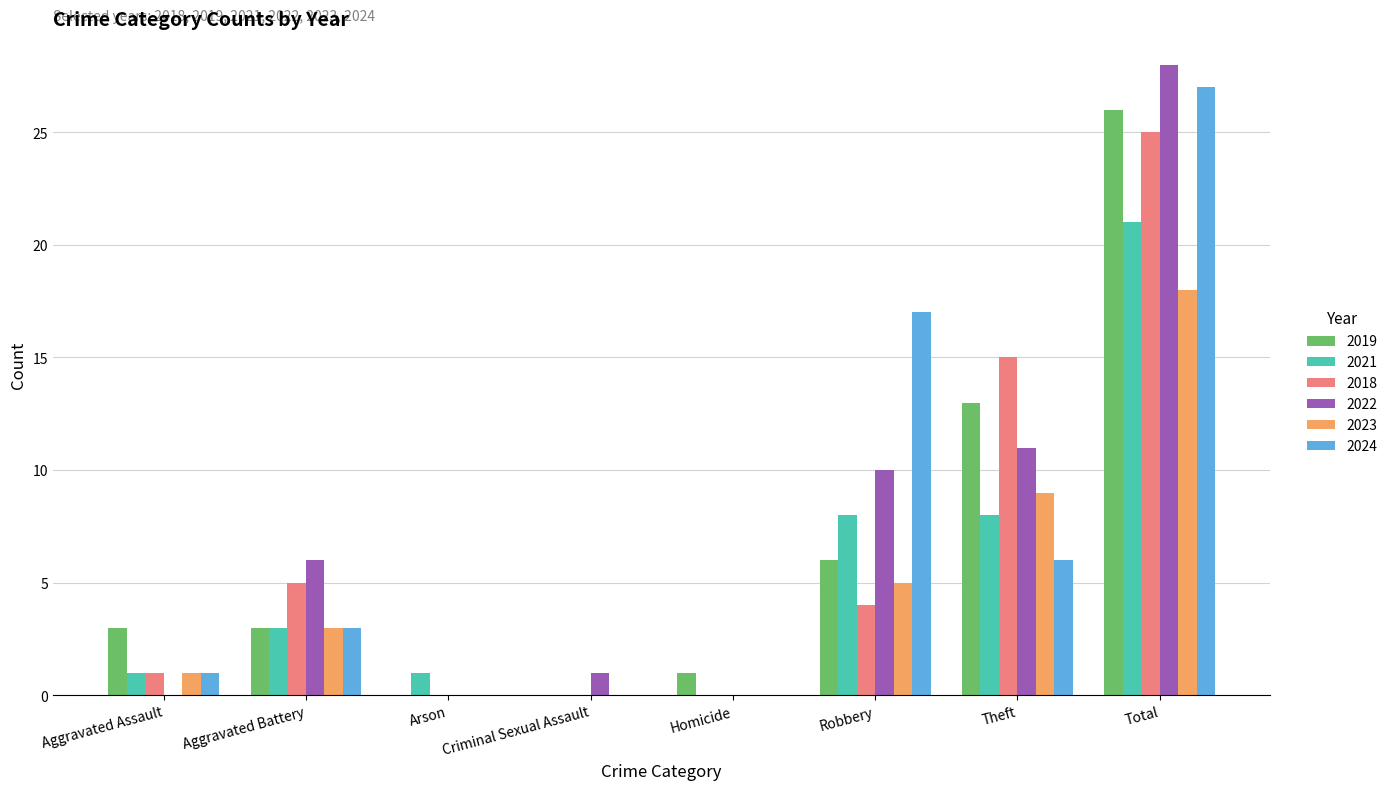

At which label is 2018 closest to 12?

Theft